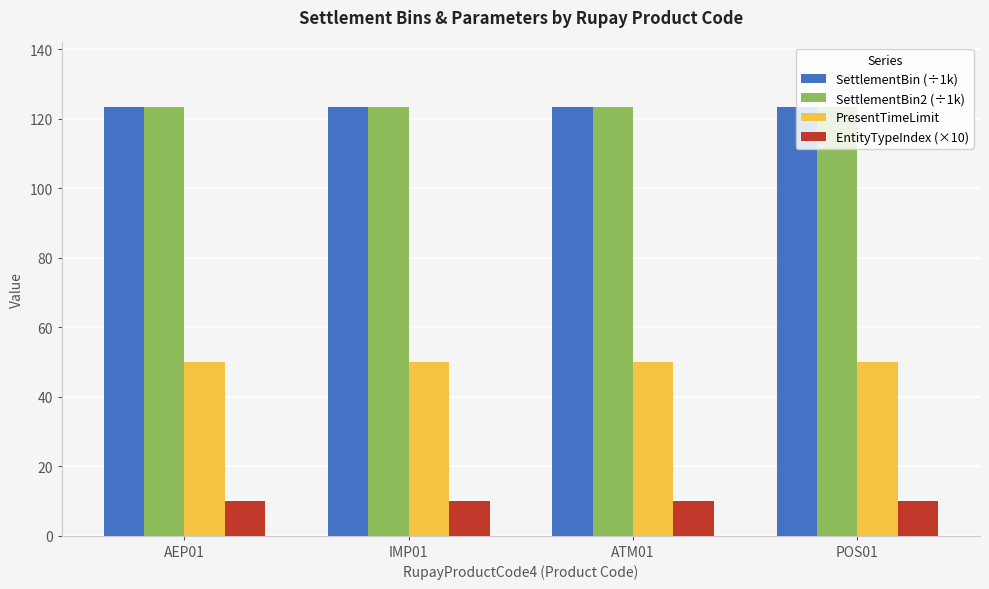

The value of PresentTimeLimit at POS01 is 50.0. True or false?

True